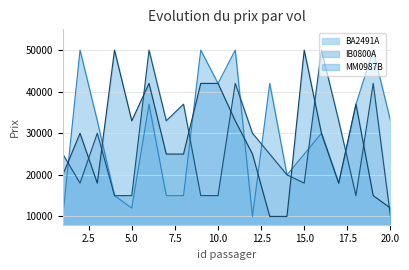

List the labels in order of IB0800A value, largest first.

6, 16, 11, 19, 8, 7, 17, 3, 12, 1, 13, 14, 2, 15, 4, 5, 9, 10, 18, 20